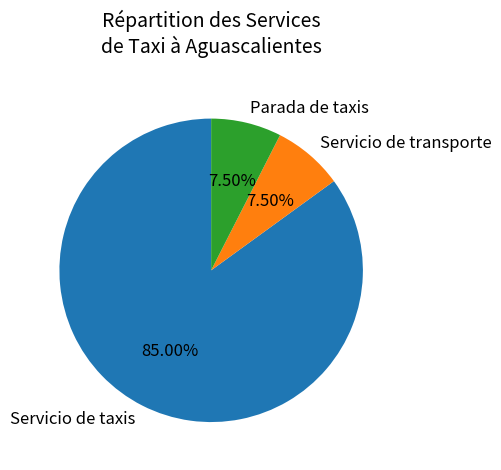

Is there any slice that represents more than half of the pie?

Yes